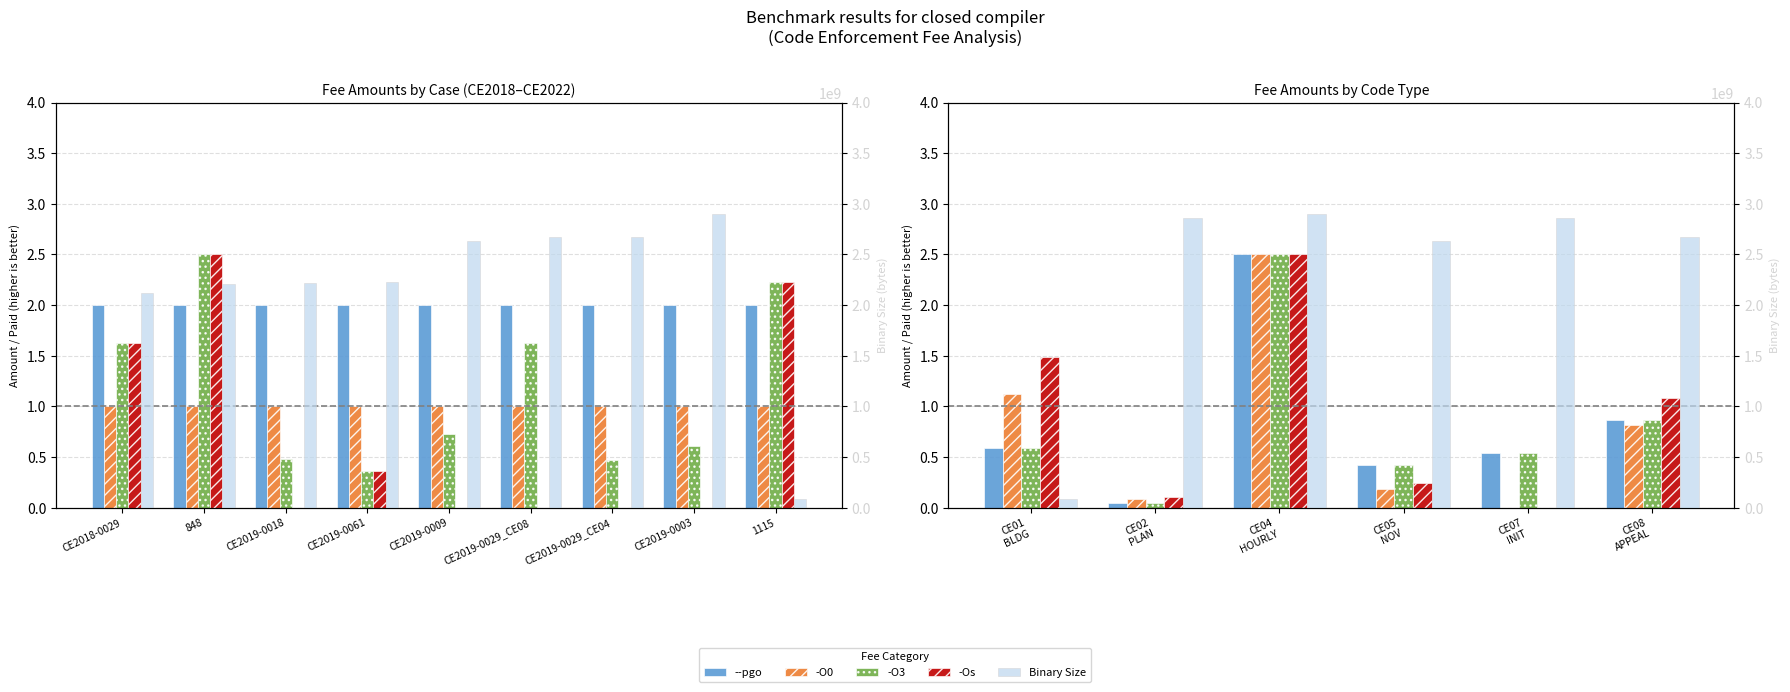

Which series changed the most between CE01 BLDG and CE05 NOV?

Binary Size